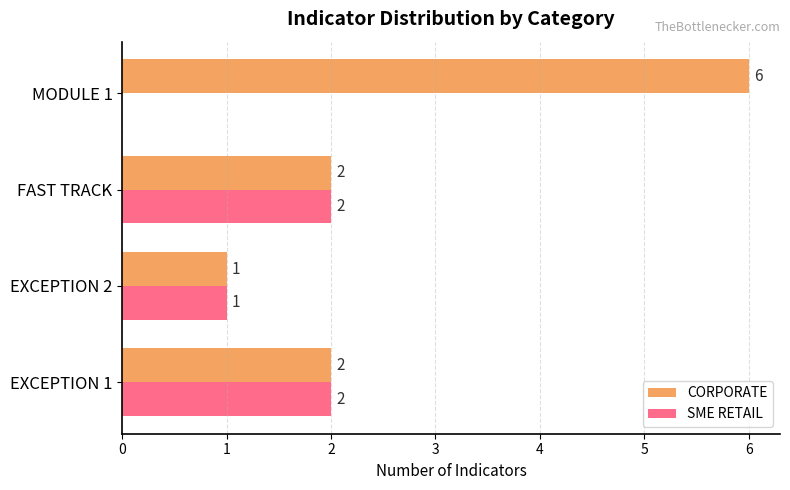

What is the sum of the CORPORATE values at EXCEPTION 1 and EXCEPTION 2?

3